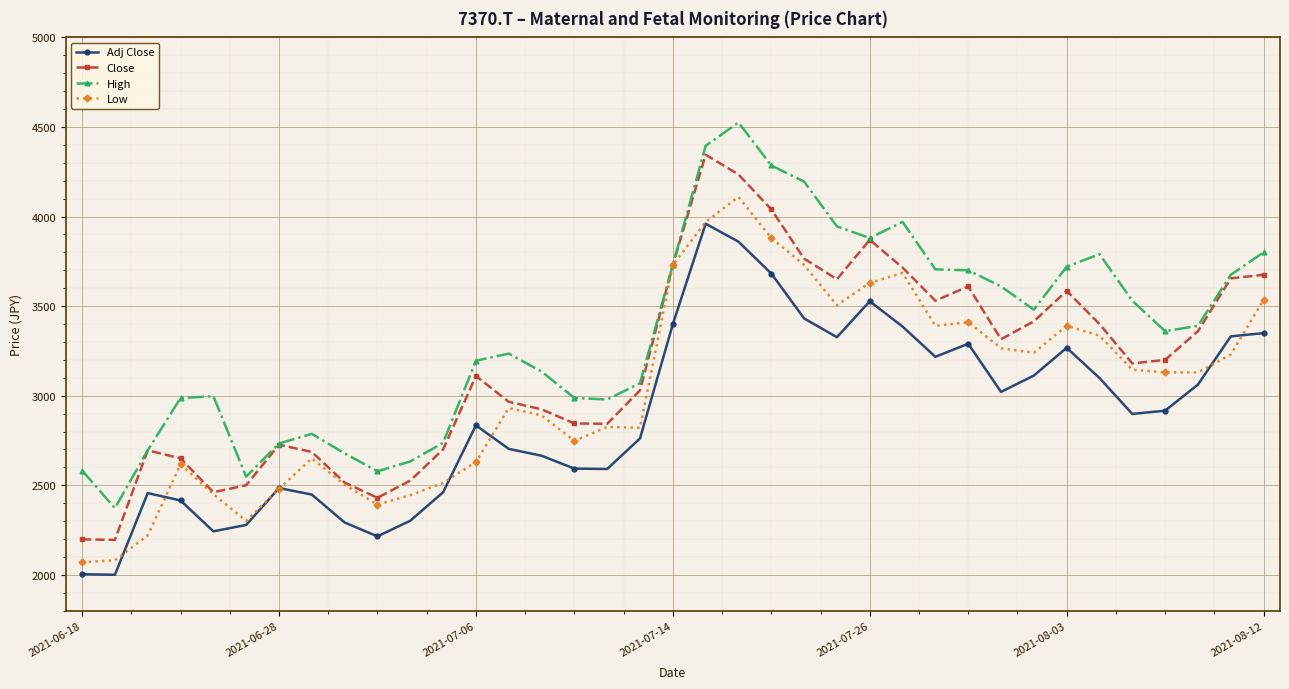

List the series in order of their overall mean, highest first.

High, Close, Low, Adj Close